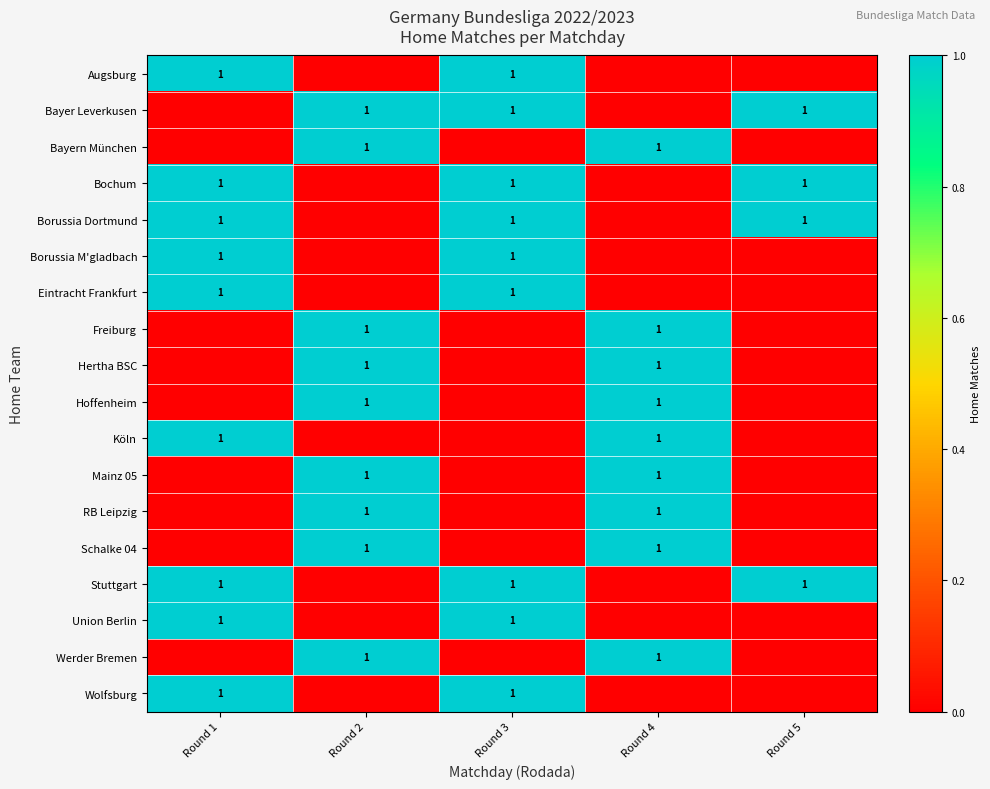

How many distinct data groups are displayed?

18